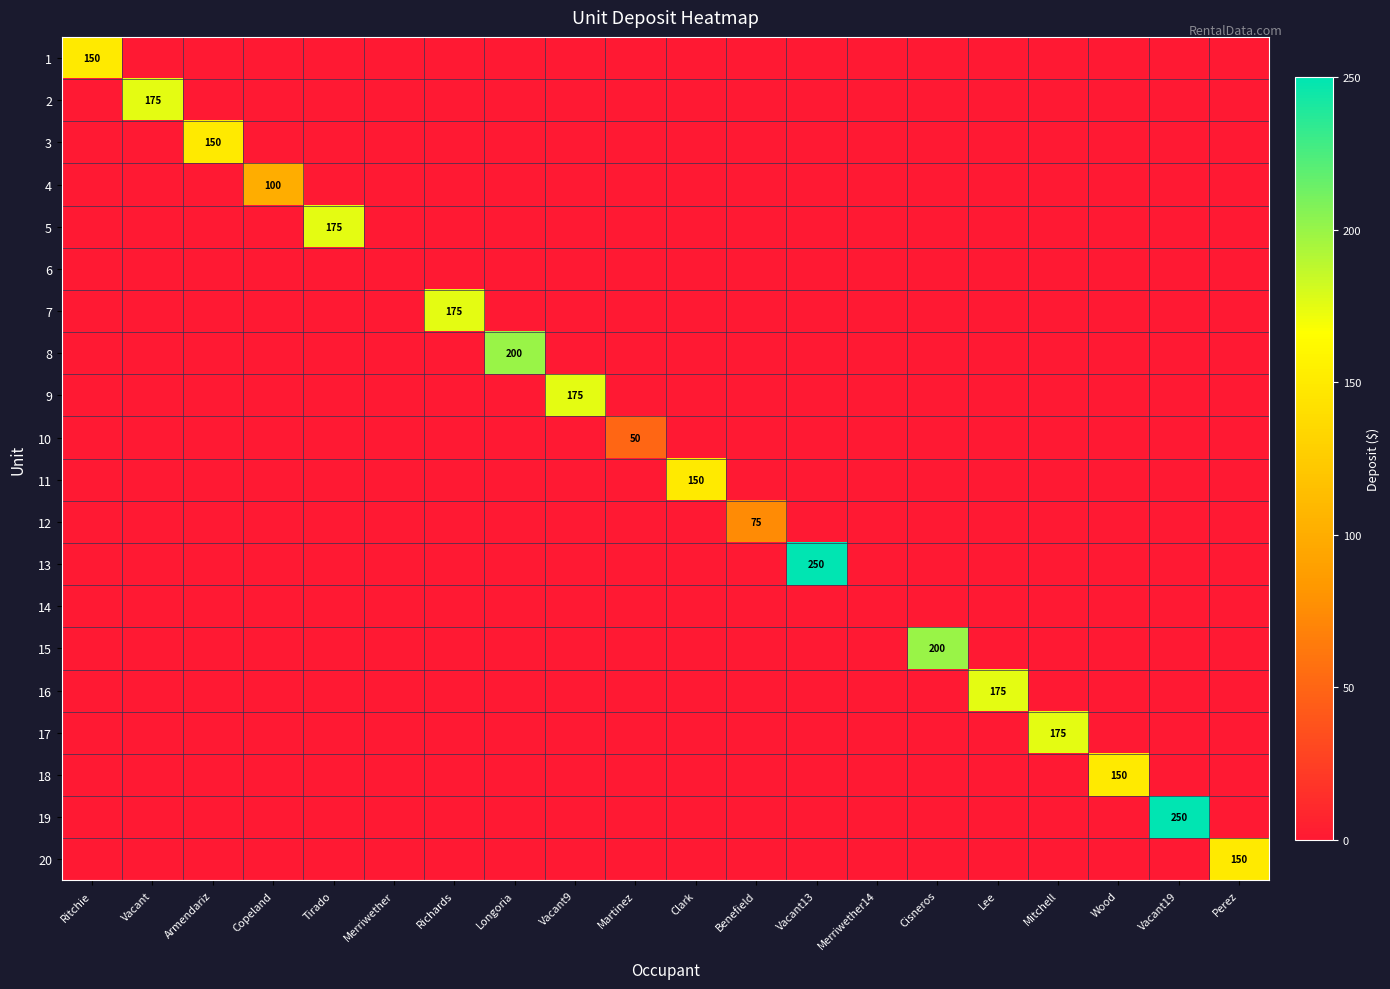

Is the value of 2 at Longoria greater than the value of 20 at Clark?

No